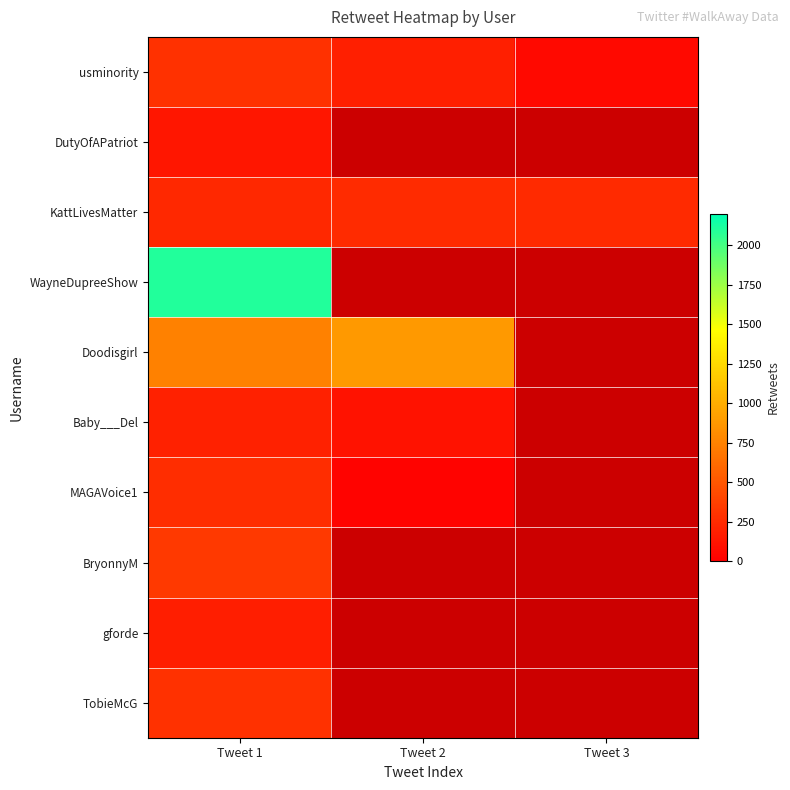

What is the difference between the highest and lowest values at Tweet 2?

861.0